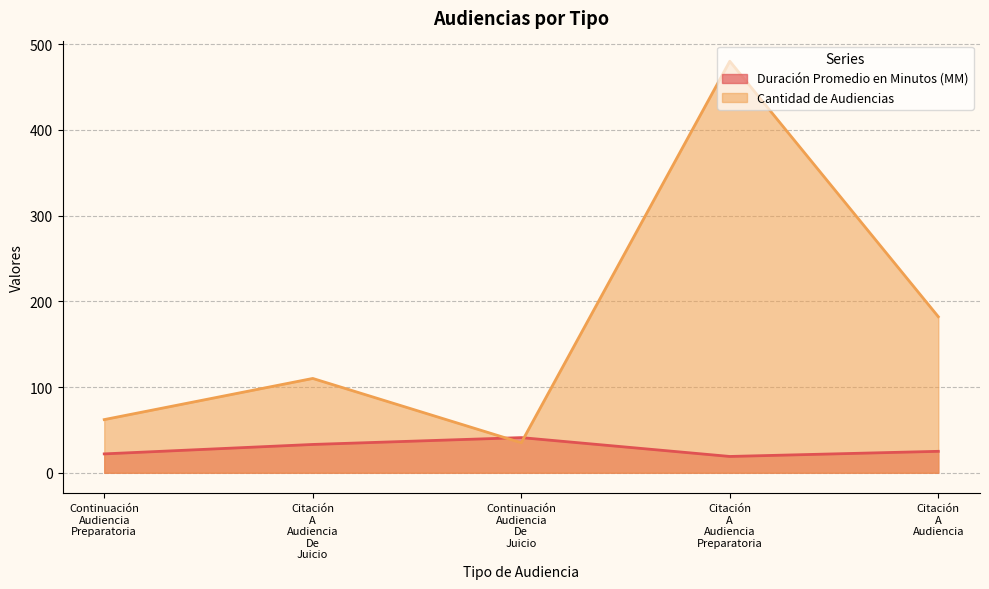

Is it true that Duración Promedio en Minutos (MM) equals 30 at Citación A Audiencia Preparatoria?

False